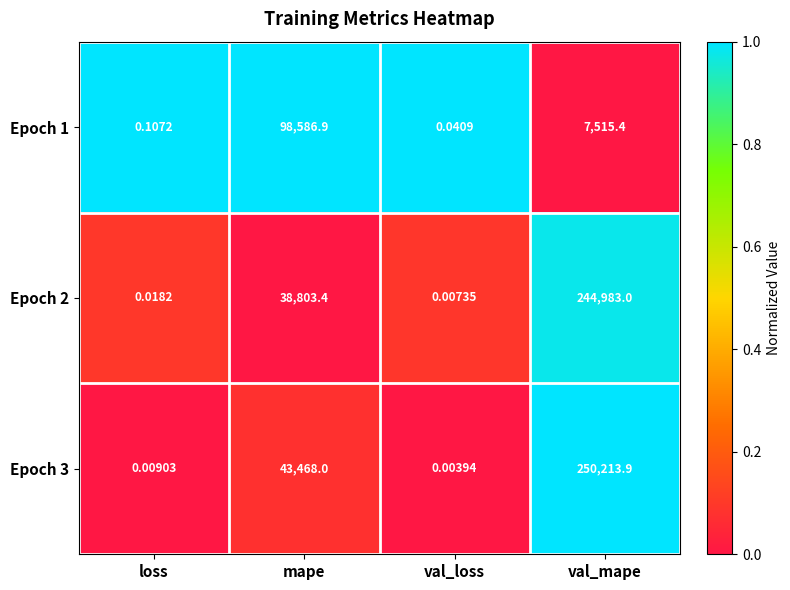

Which category has the highest value in the Epoch 2 series?

val_mape